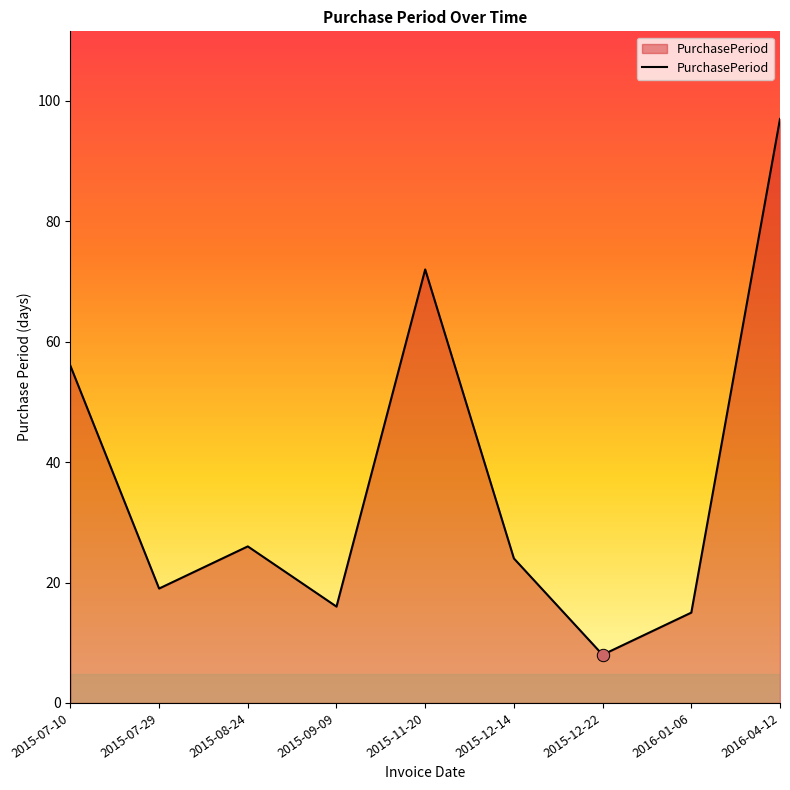

Between 2015-07-10 and 2016-01-06, which is larger?

2015-07-10